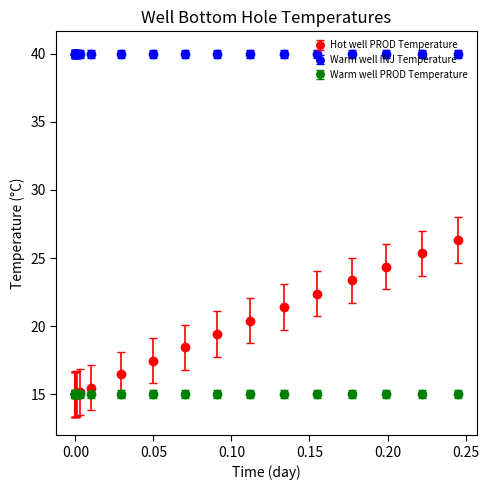

Which series has the largest range (max minus min)?

Hot well PROD Temperature